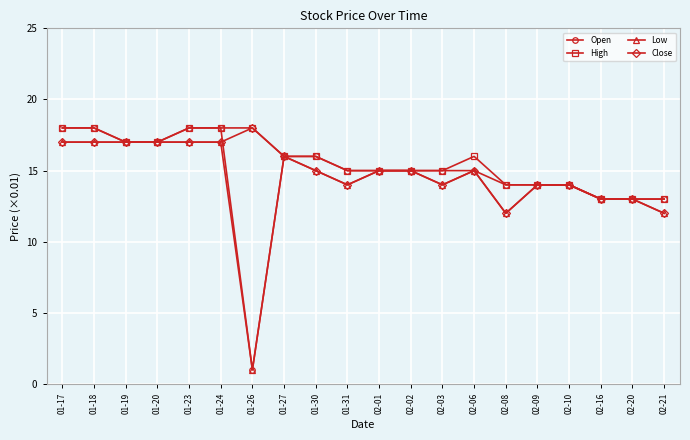

Reading left to right, transcribe all the data shown in this chart.

Open: 18.0	18.0	17.0	17.0	18.0	18.0	1.0	16.0	16.0	15.0	15.0	15.0	15.0	15.0	14.0	14.0	14.0	13.0	13.0	13.0
High: 18.0	18.0	17.0	17.0	18.0	18.0	18.0	16.0	16.0	15.0	15.0	15.0	15.0	16.0	14.0	14.0	14.0	13.0	13.0	13.0
Low: 17.0	17.0	17.0	17.0	17.0	17.0	1.0	16.0	15.0	14.0	15.0	15.0	14.0	15.0	12.0	14.0	14.0	13.0	13.0	12.0
Close: 17.0	17.0	17.0	17.0	17.0	17.0	18.0	16.0	15.0	14.0	15.0	15.0	14.0	15.0	12.0	14.0	14.0	13.0	13.0	12.0